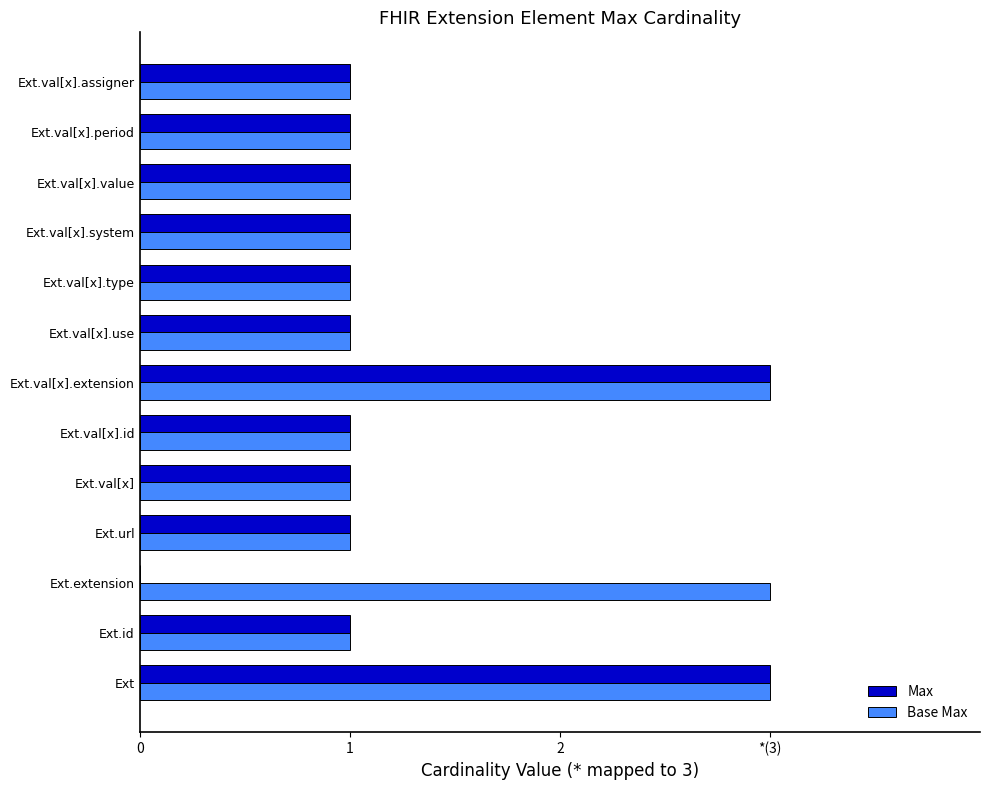

What are all the series names shown in the legend?

Max, Base Max